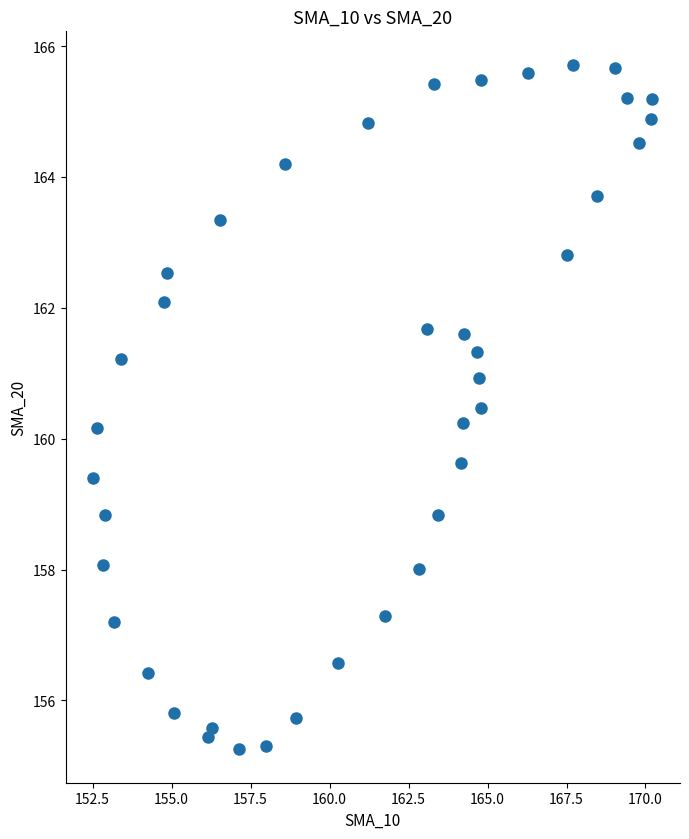

What is the range of Y values (max minus min)?

10.4